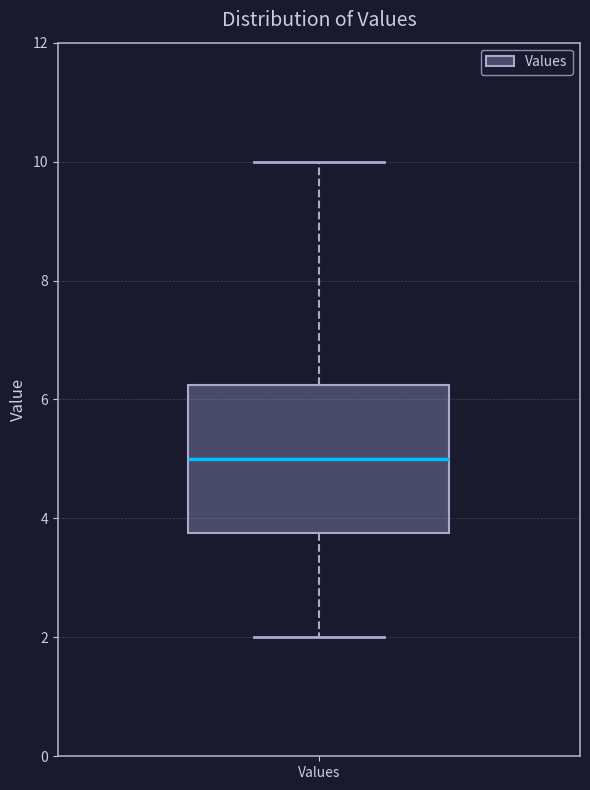

Transcribe this box plot: give where the median line is, the range the box spans, and where the two whiskers end, as read against the y-axis. The values are not printed on the chart, so give them approximately, as read against the axis.

median 5.0, box 3.8 to 6.2, whiskers 2.0 to 10.0